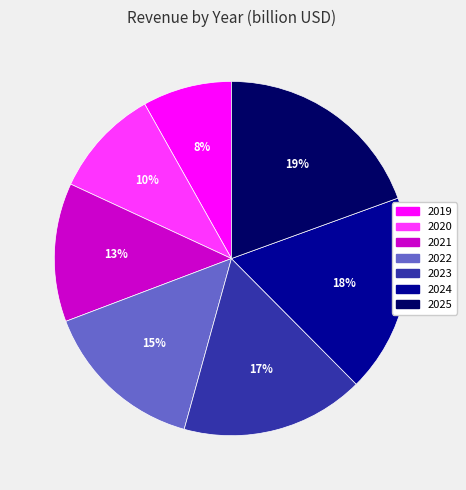

Combined, do 2021 and 2024 account for over 50%?

No